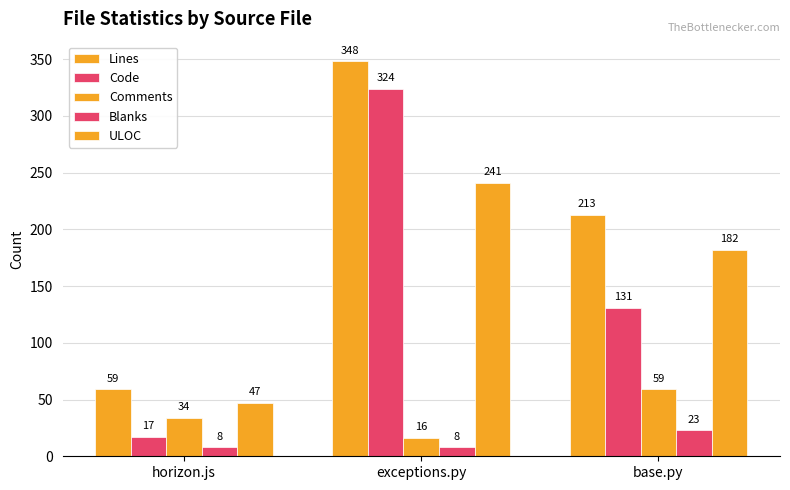

List the series in order of their peak value, highest first.

Lines, Code, ULOC, Comments, Blanks